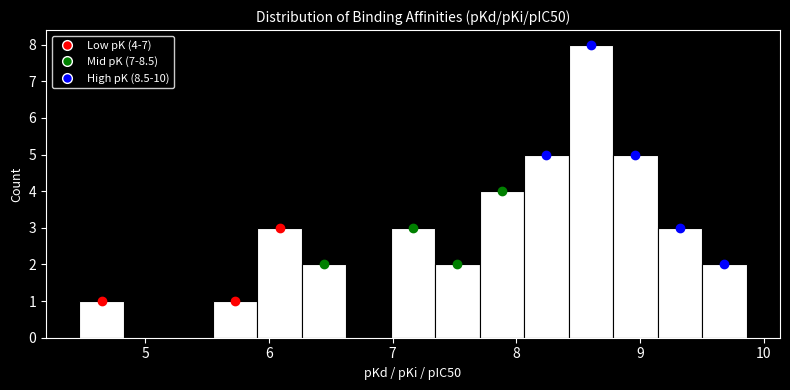

Read against the x-axis, roughly where is the centre of the tallest bar?

8.6